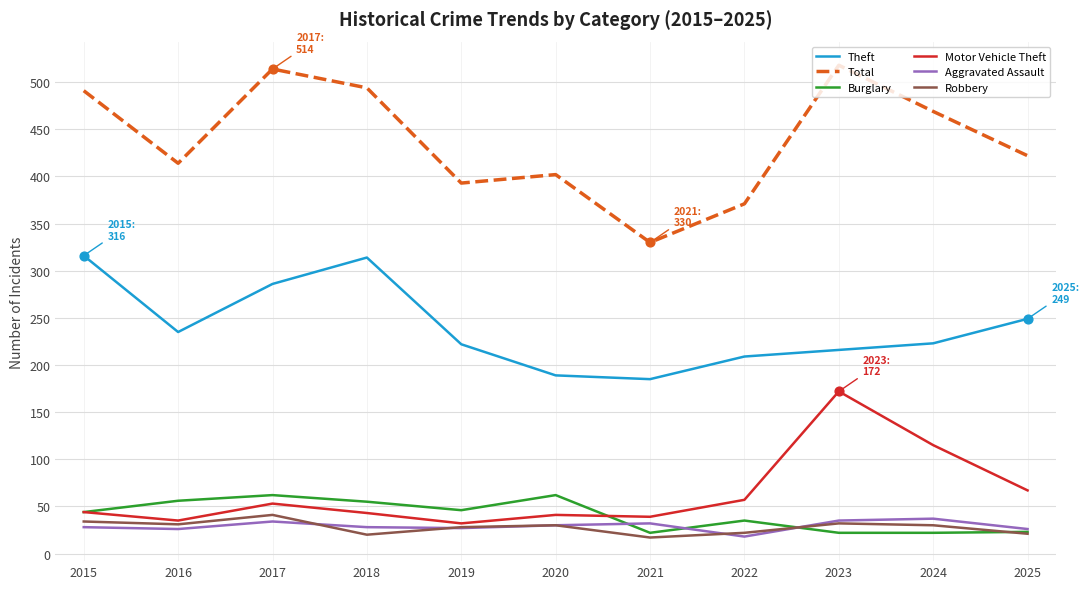

Is the value of Theft at 2018 greater than the value of Total at 2025?

No